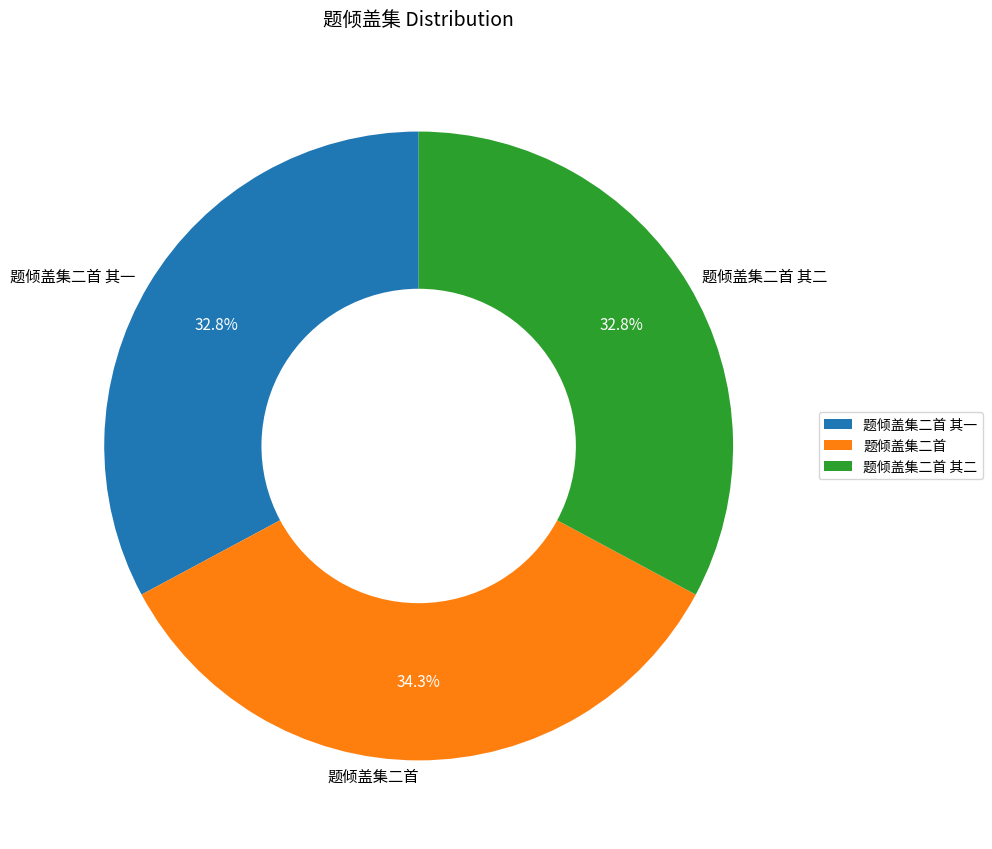

Is it true that 题倾盖集二首 其二 is 33% of the pie?

True